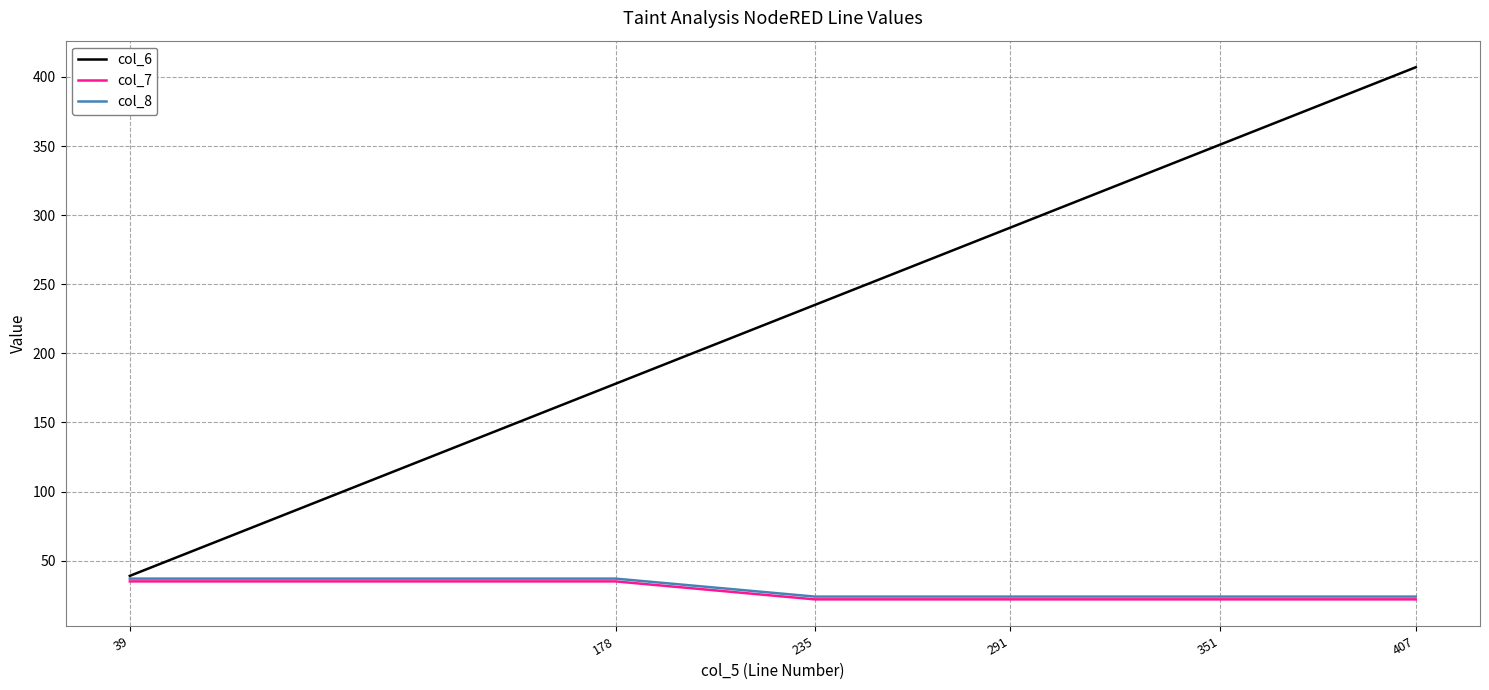

True or false: col_7 has a value of 22 at 235.

True